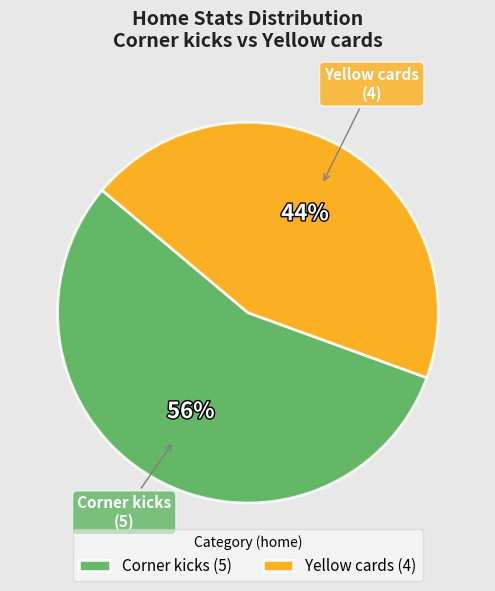

Which category accounts for the majority?

Corner kicks